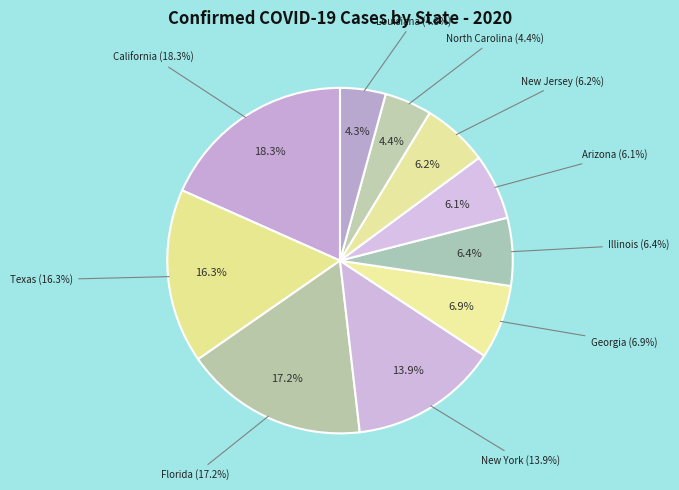

Do Georgia and New York together represent more than half of the pie?

No